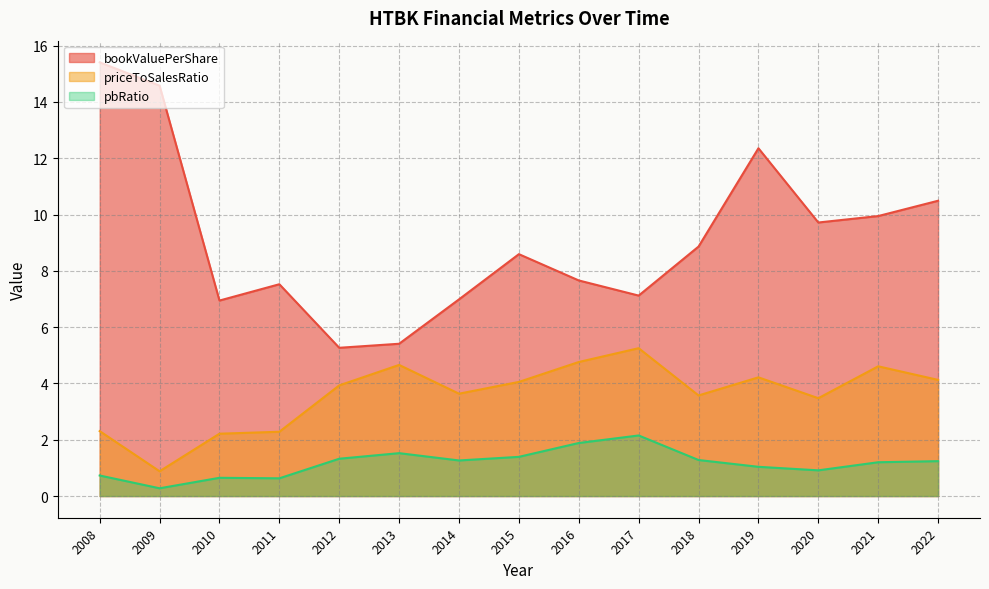

At which label does pbRatio reach its peak?

2017